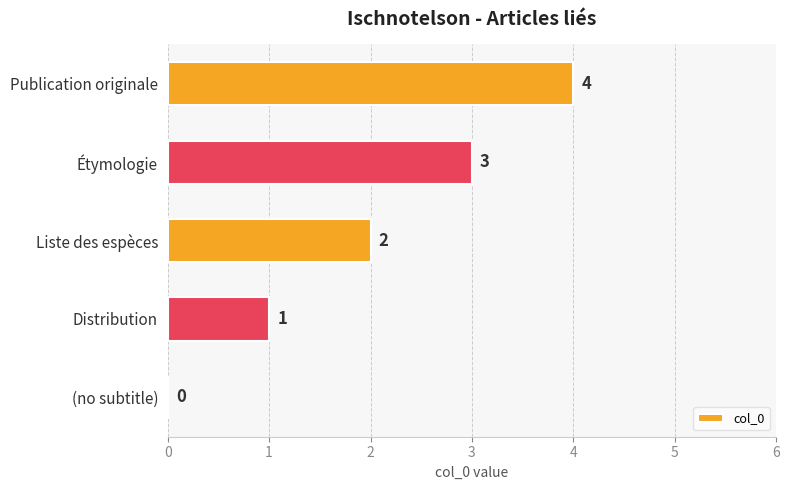

What is the greatest value displayed?

4